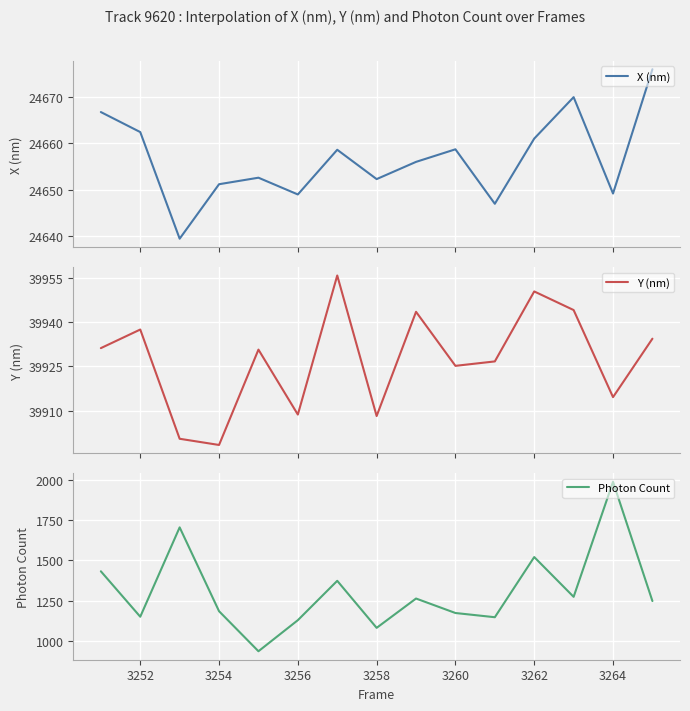

How many values in the Y (nm) series are below 39930?

7